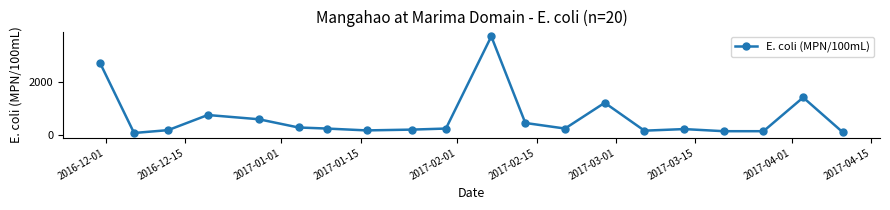

Is this an area chart (filled region under the line)?

No